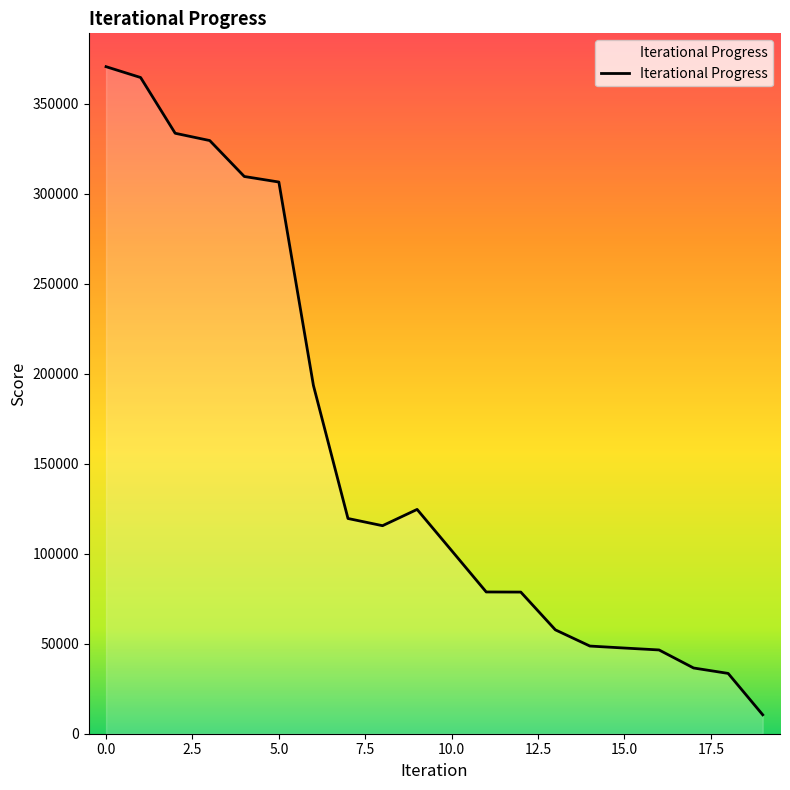

What is the smallest value displayed?

10509